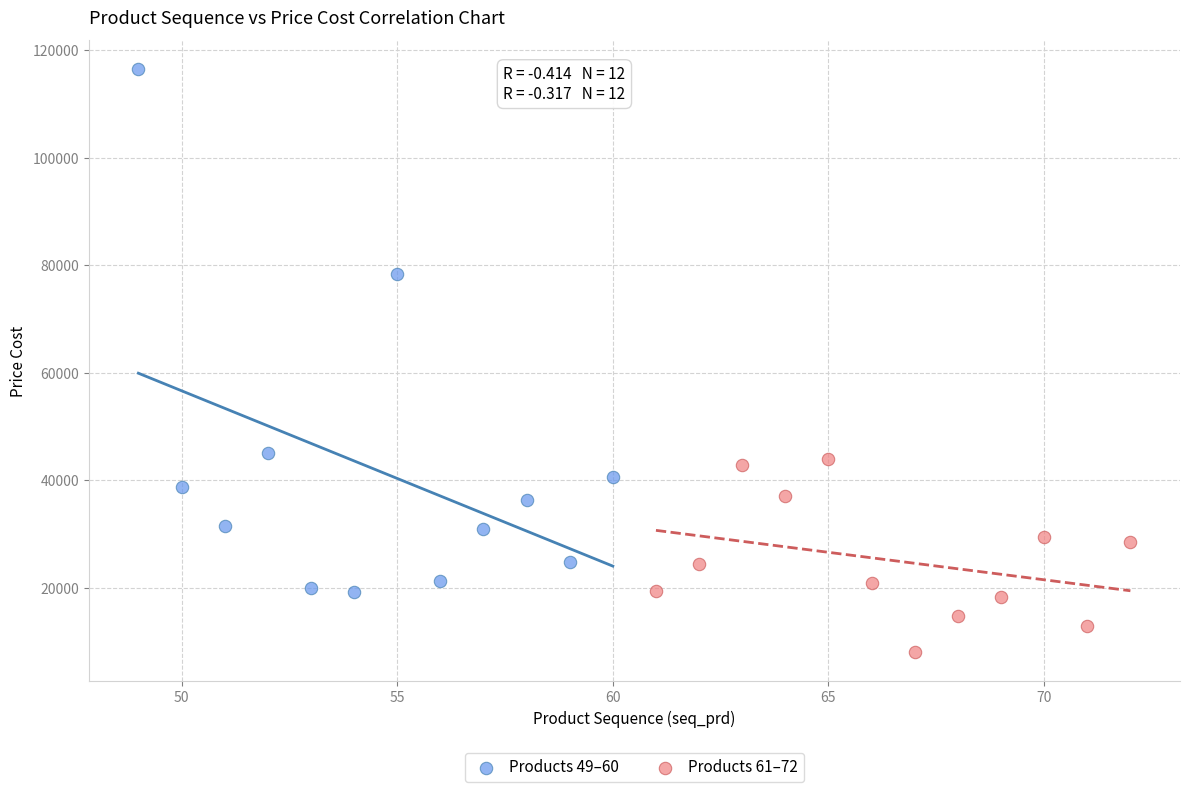

Which series contains the highest Y value?

Products 49–60